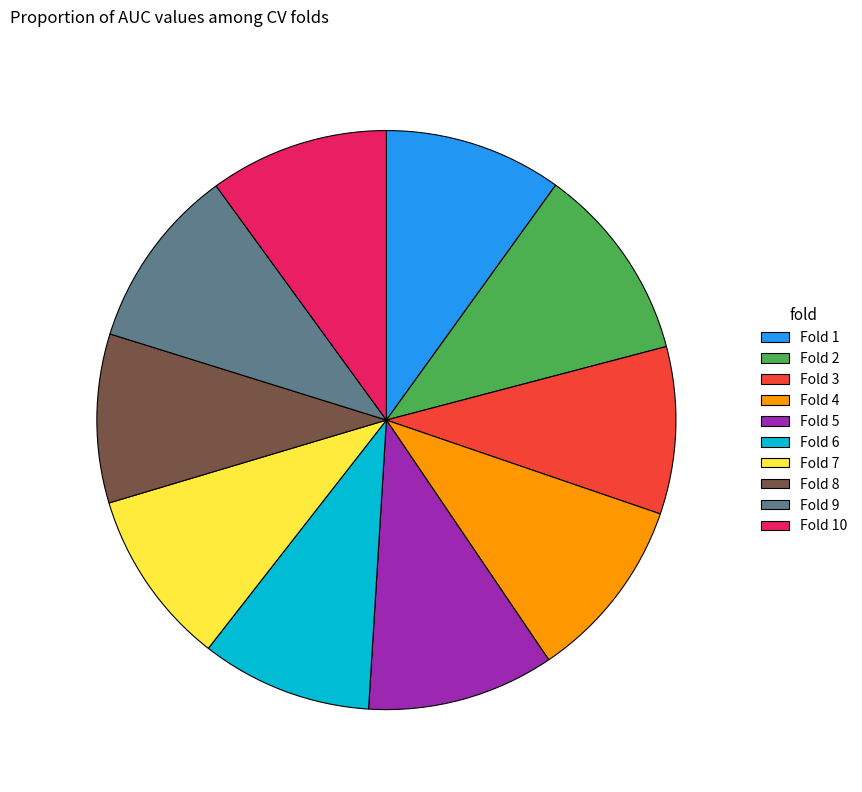

Combined, do Fold 10 and Fold 3 account for over 50%?

No